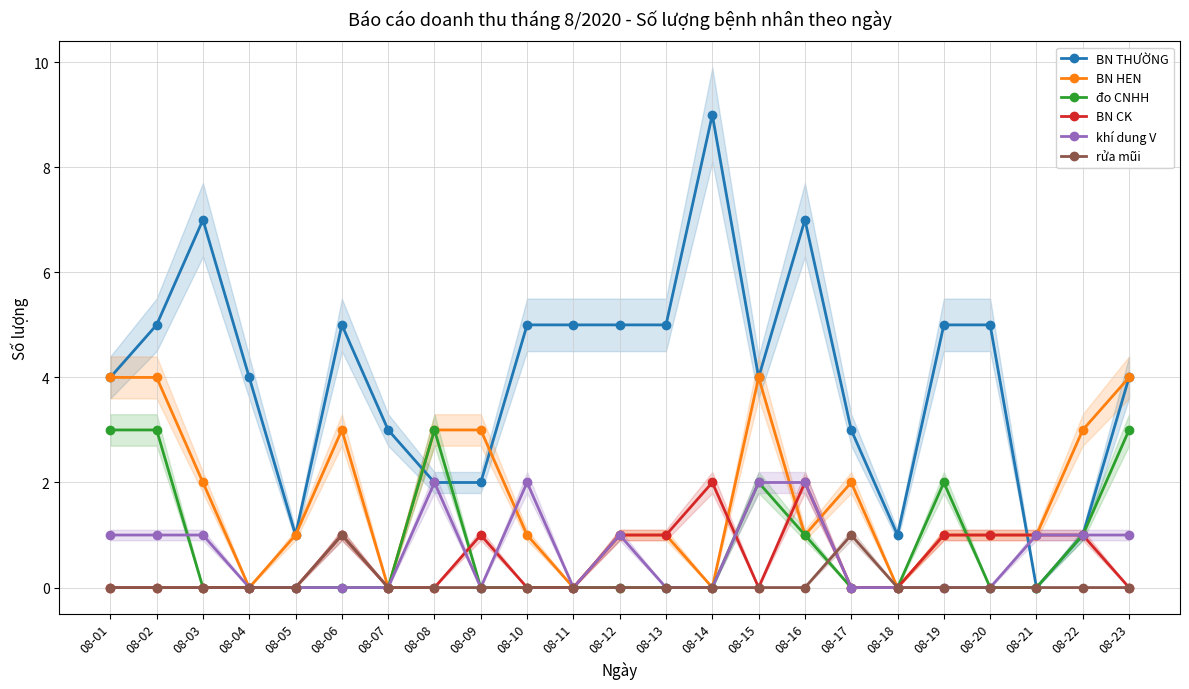

How many distinct data groups are displayed?

6